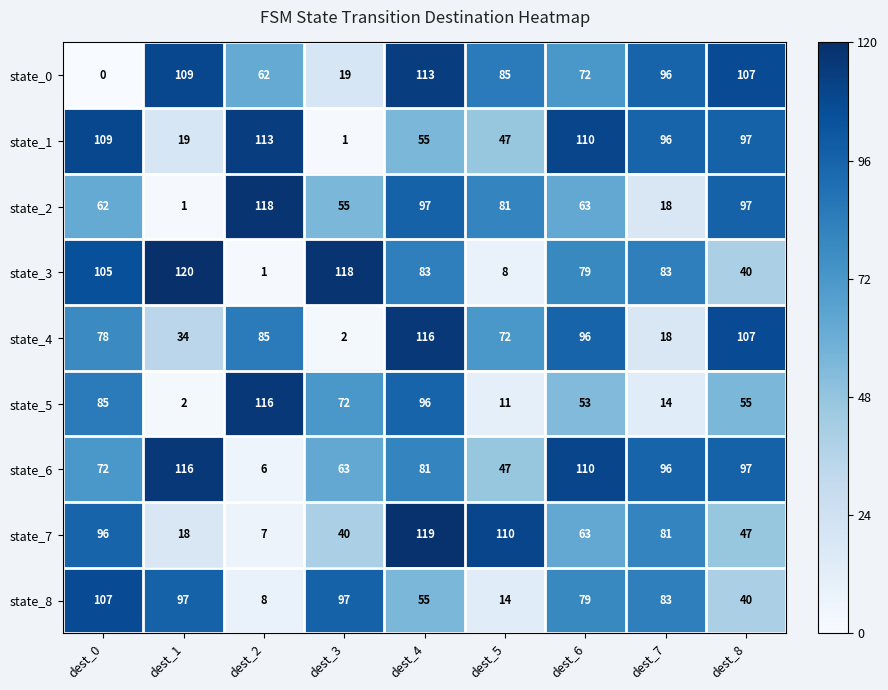

Which category has the lowest value in the state_6 series?

dest_2